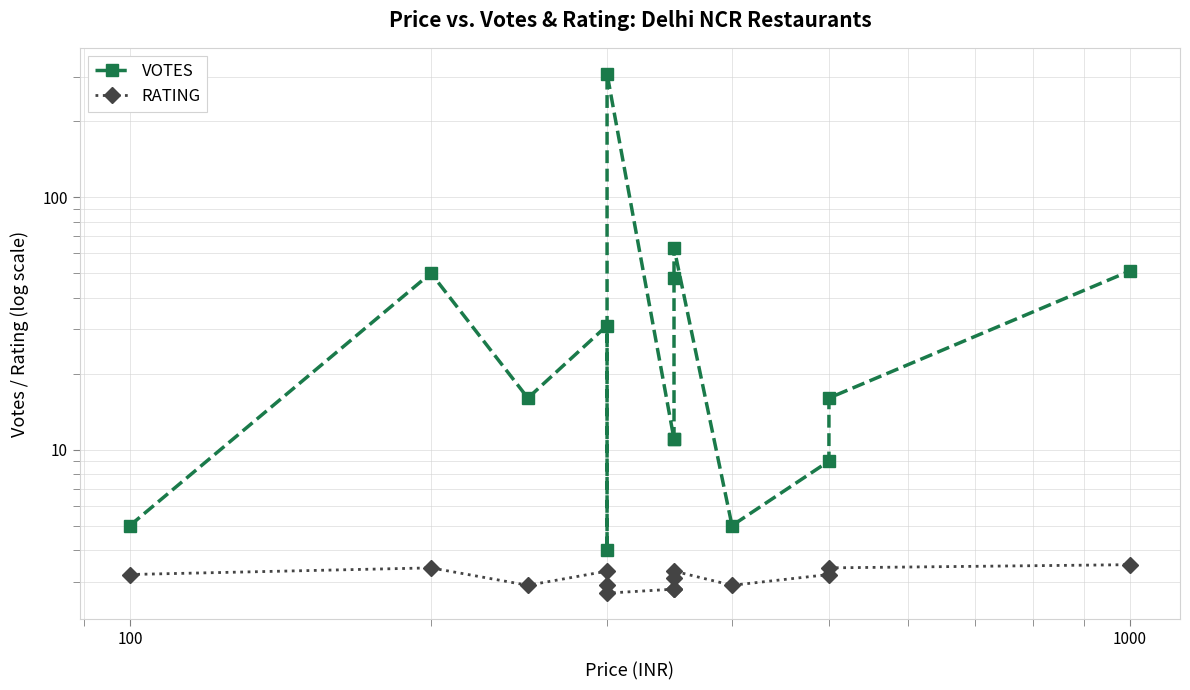

At 100, list the series in order from largest to smallest.

VOTES, RATING